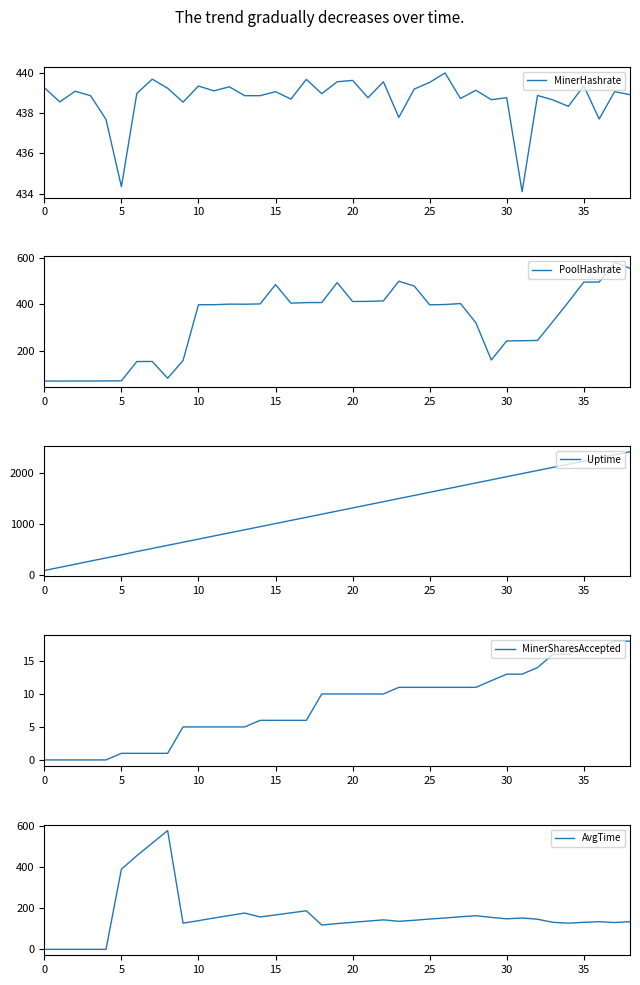

How many data points in Uptime are less than 1250?

19